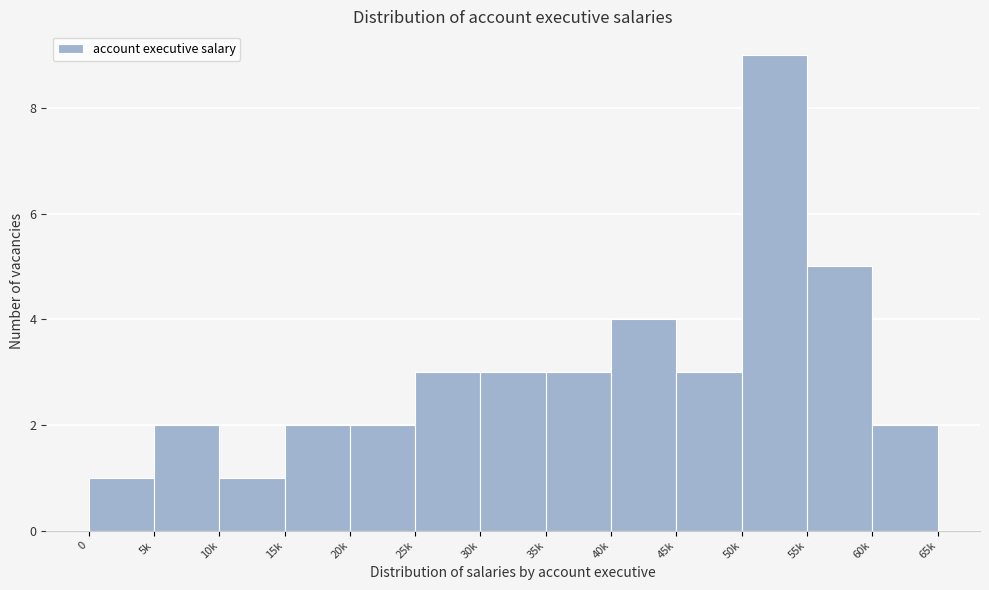

Reading left to right, list all the values displayed in this chart.

0=1	5k=2	10k=1	15k=2	20k=2	25k=3	30k=3	35k=3	40k=4	45k=3	50k=9	55k=5	60k=2